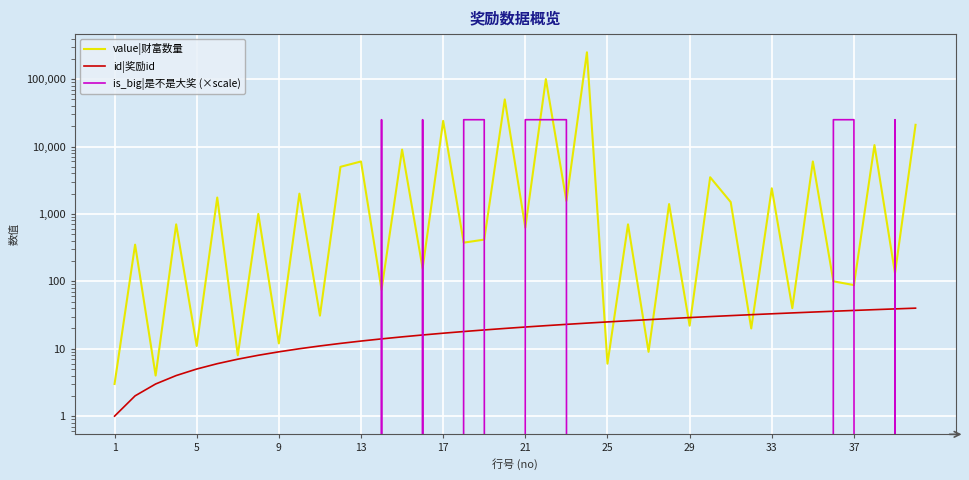

Rank the series at 1 from highest to lowest value.

value|财富数量, id|奖励id, is_big|是不是大奖 (×scale)